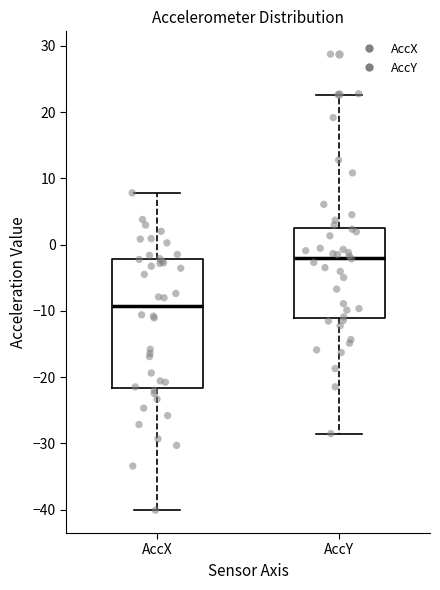

Where does the median line of the box for AccY sit on the y-axis? The values are not printed on the chart, so give them approximately, as read against the axis.

-2